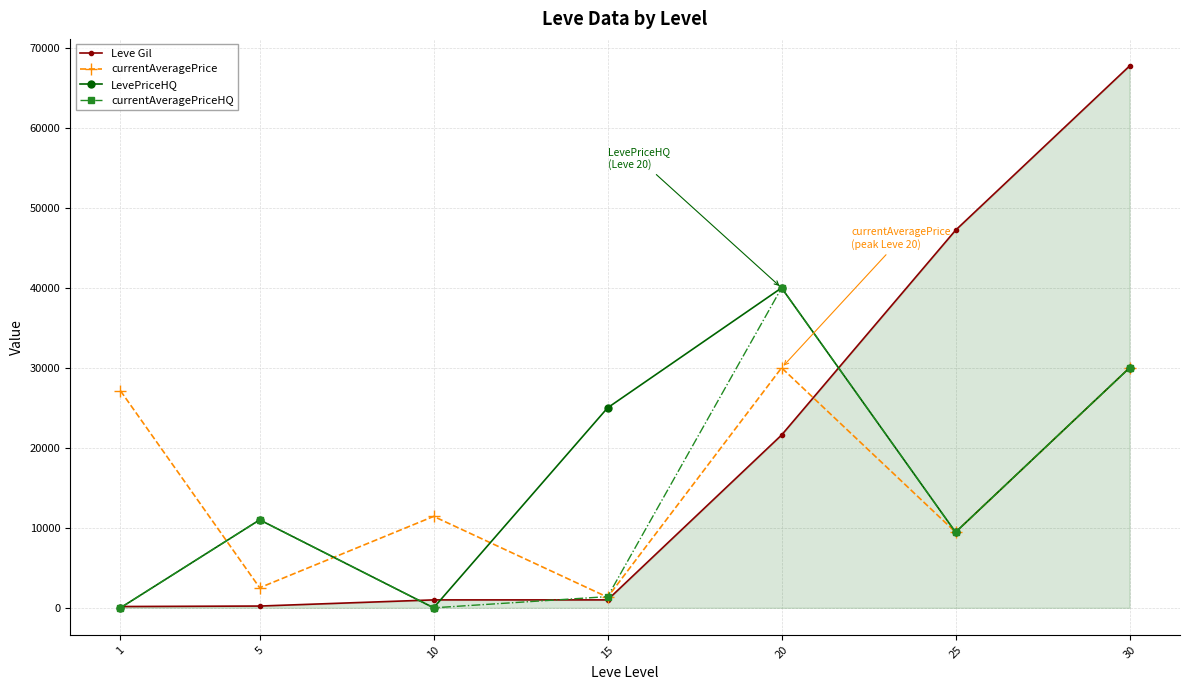

Does the chart have visible grid lines?

Yes